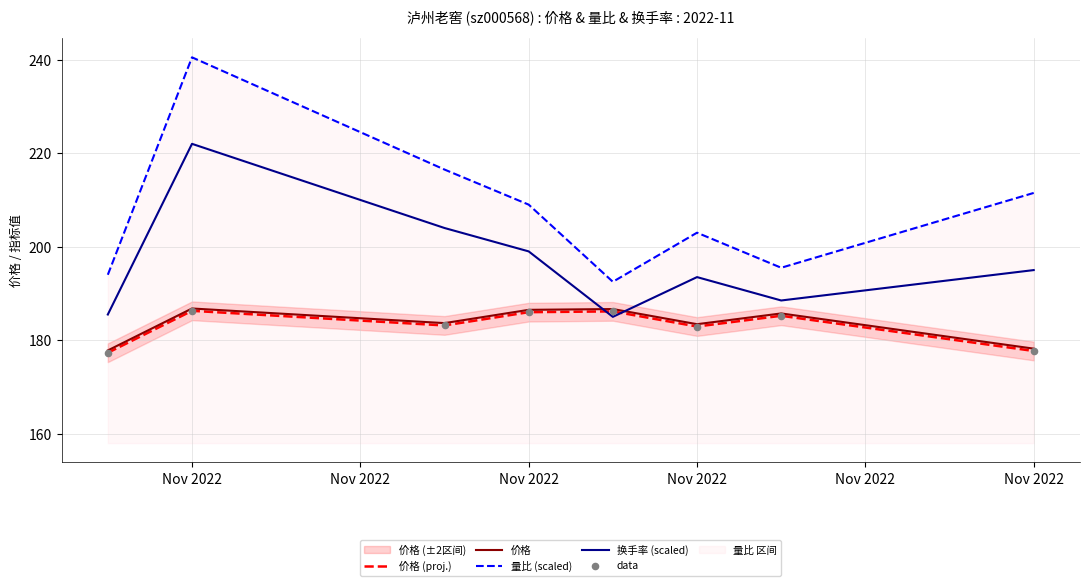

At how many categories does at least one series exceed 194?

6